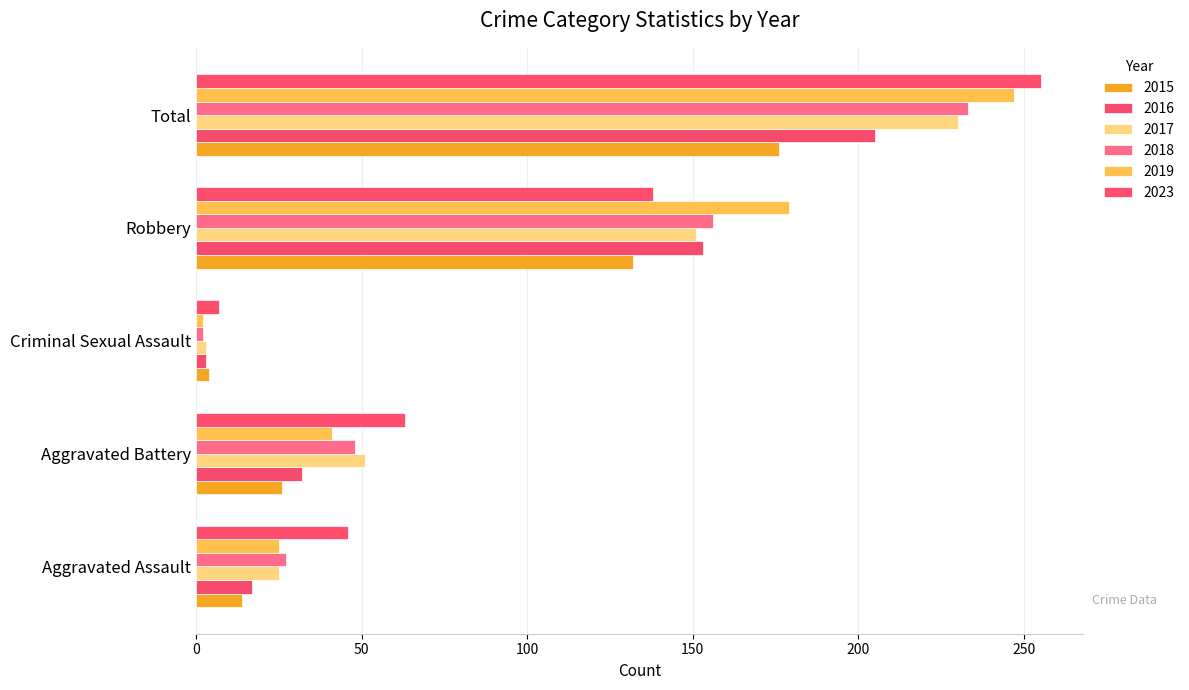

Which label corresponds to the smallest value in the chart?

Criminal Sexual Assault